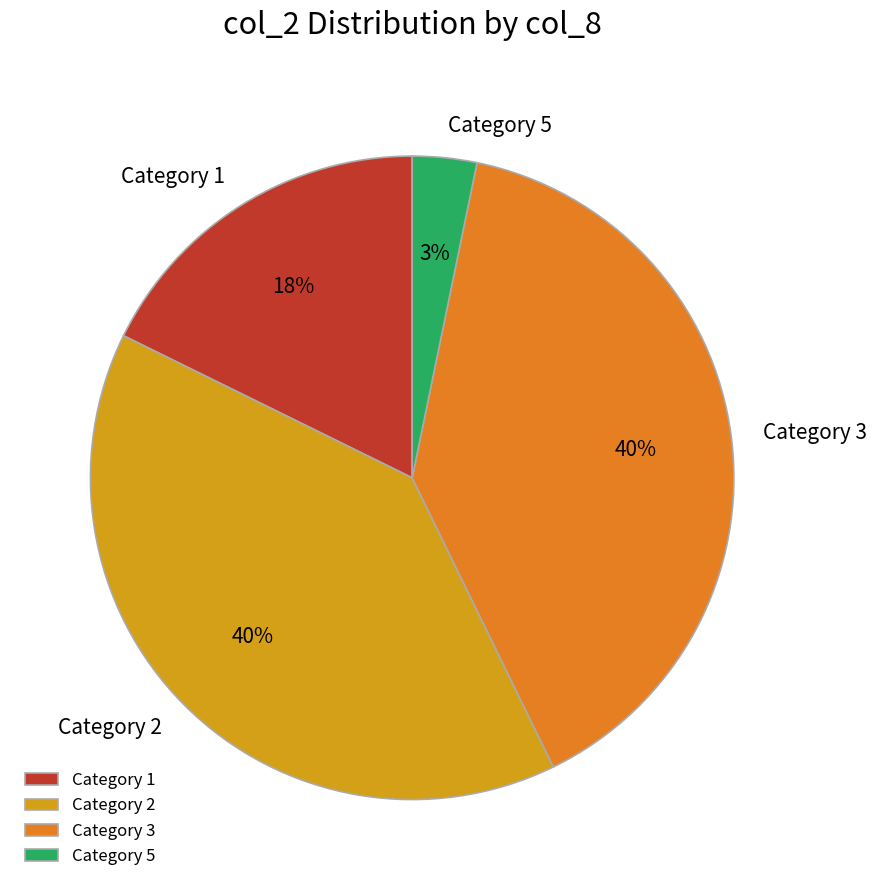

Which has a higher value, Category 3 or Category 5?

Category 3